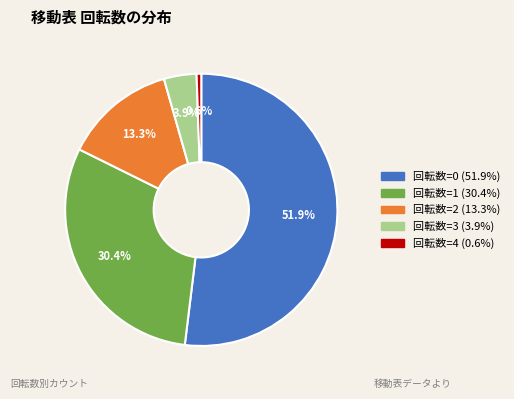

How much of the chart is everything except 回転数=3?

96.1%